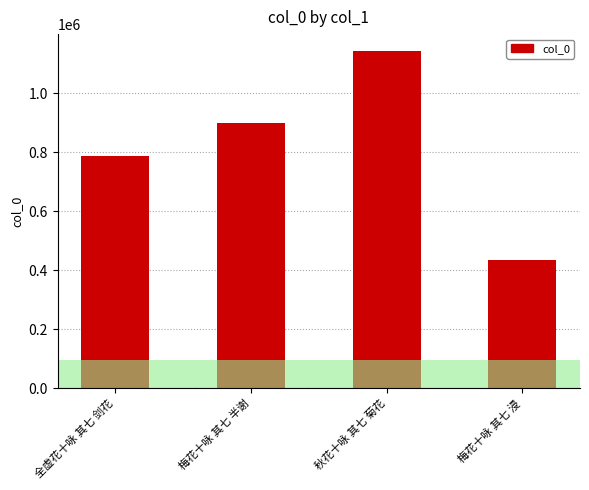

At which label is the value closest to 789561?

全虚花十咏 其七 剑花